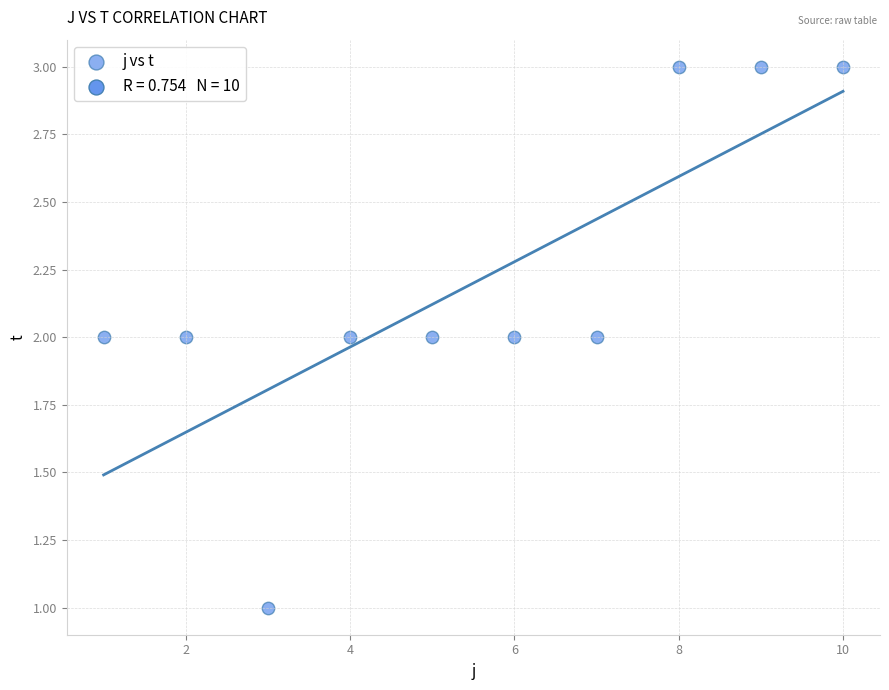

What is the average X value?

6